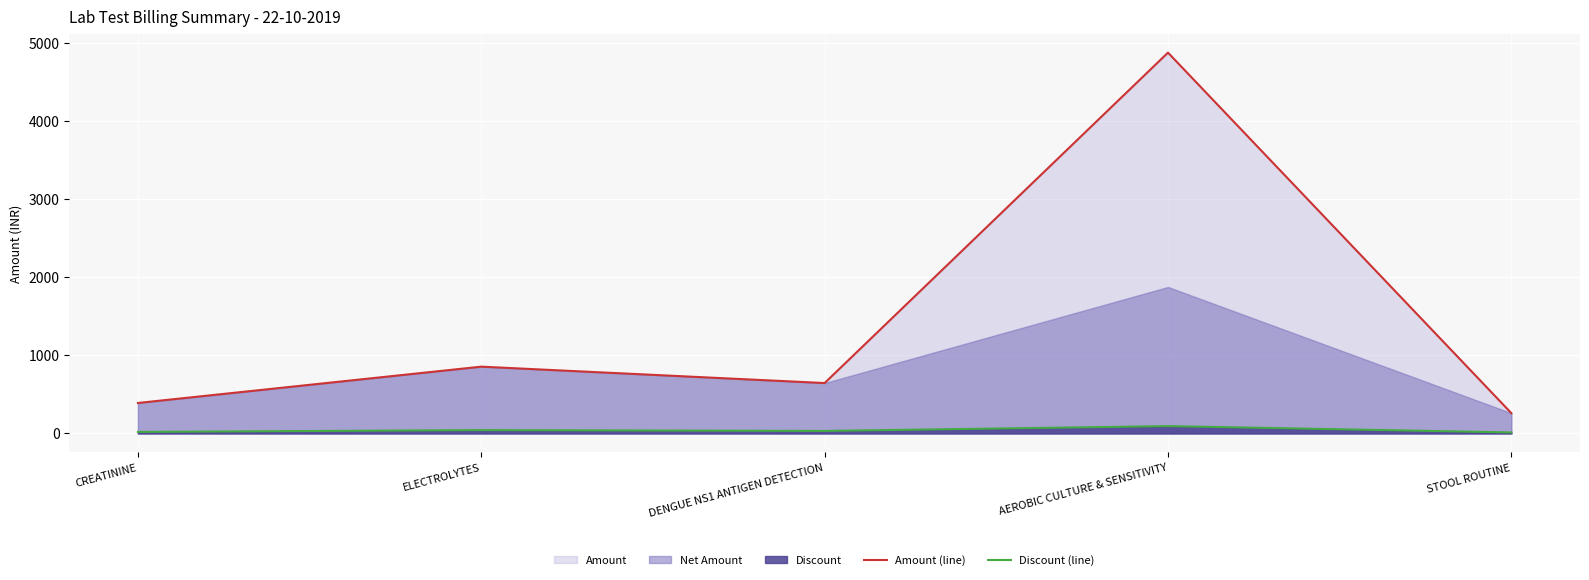

What value does the Amount (line) series have at DENGUE NS1 ANTIGEN DETECTION?

645.0